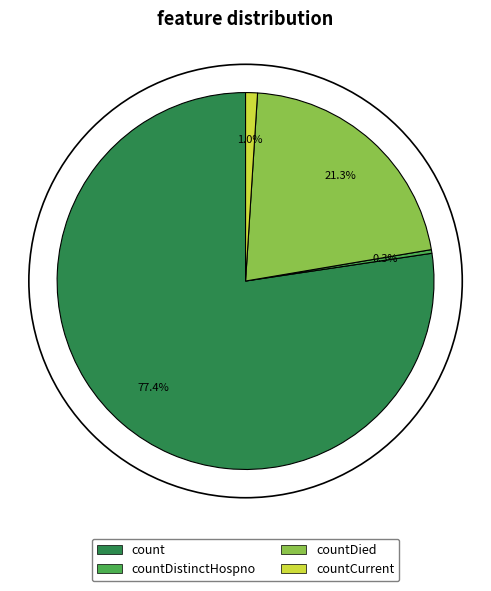

To the nearest percent, what percentage of the pie is countCurrent?

1%